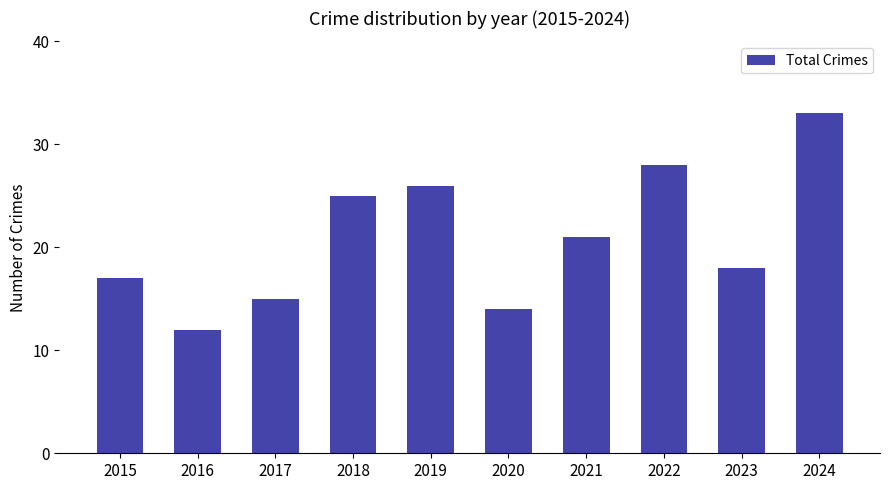

Read the value at 2022, to the nearest 10.

30